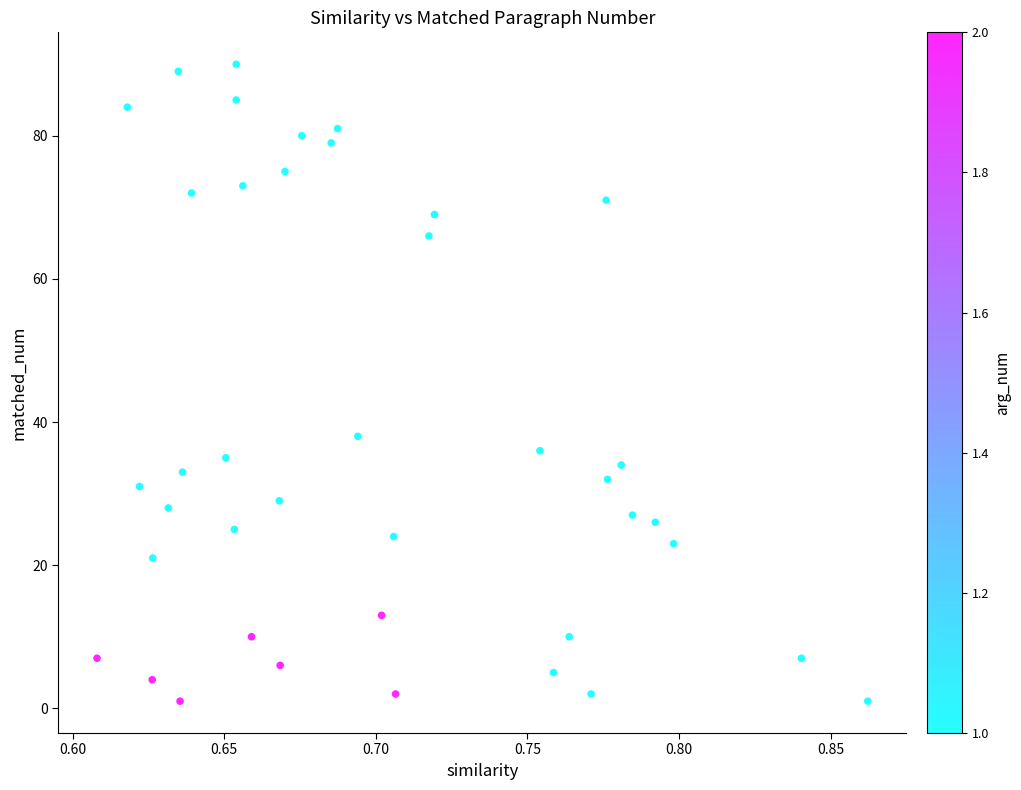

What is the range of Y values (max minus min)?

89